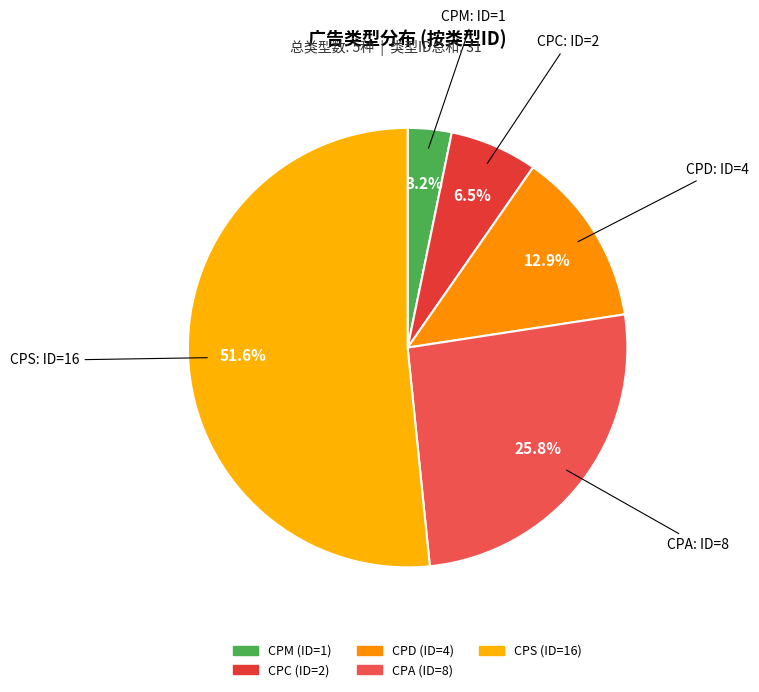

Combined, do CPM and CPD account for over 50%?

No